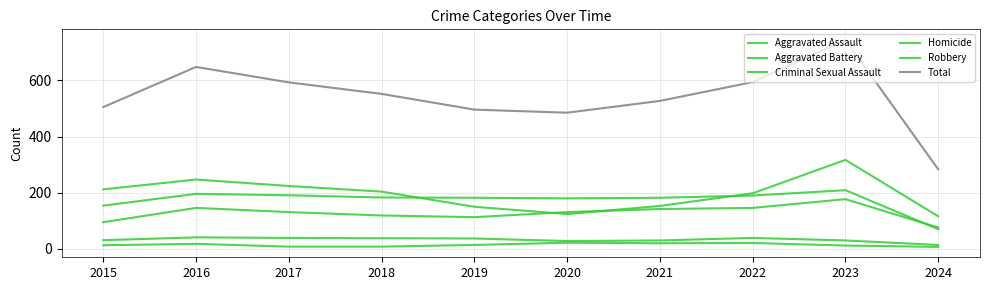

How many lines are shown in the chart?

6